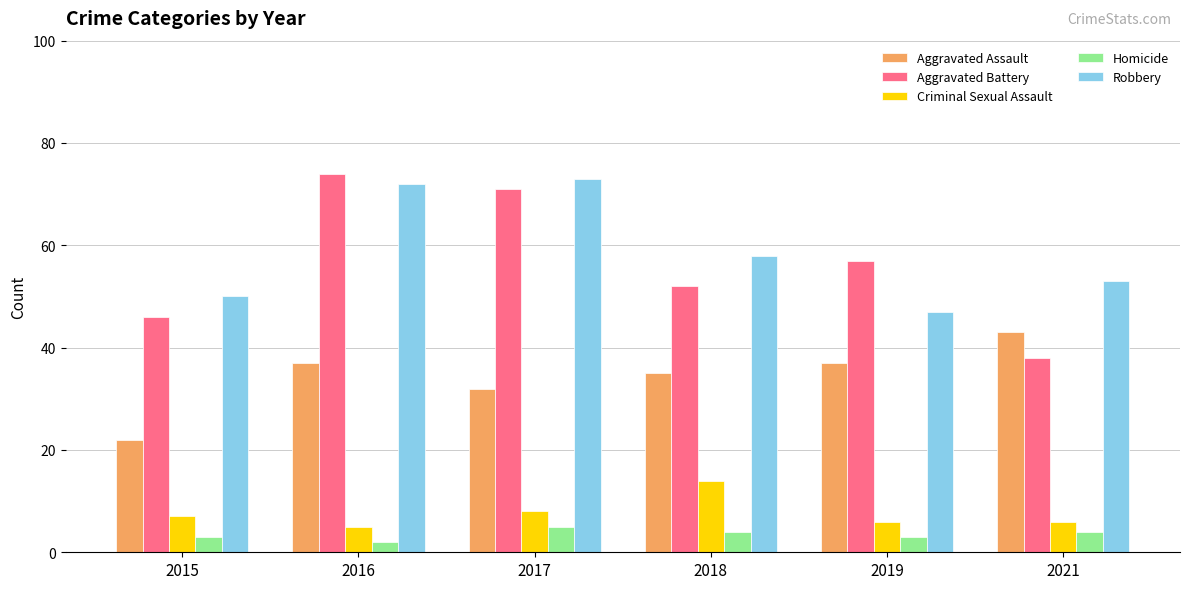

Which series changed the most between 2015 and 2016?

Aggravated Battery